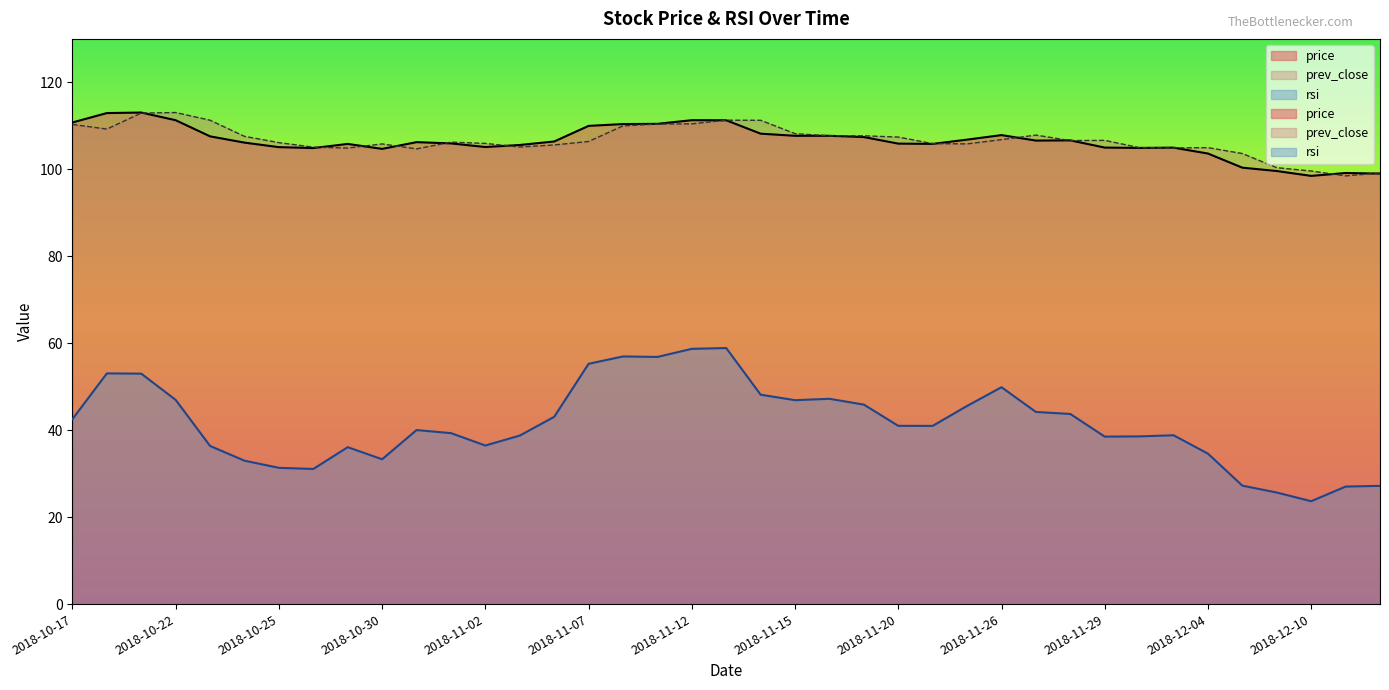

How many data points in price are above 106?

21